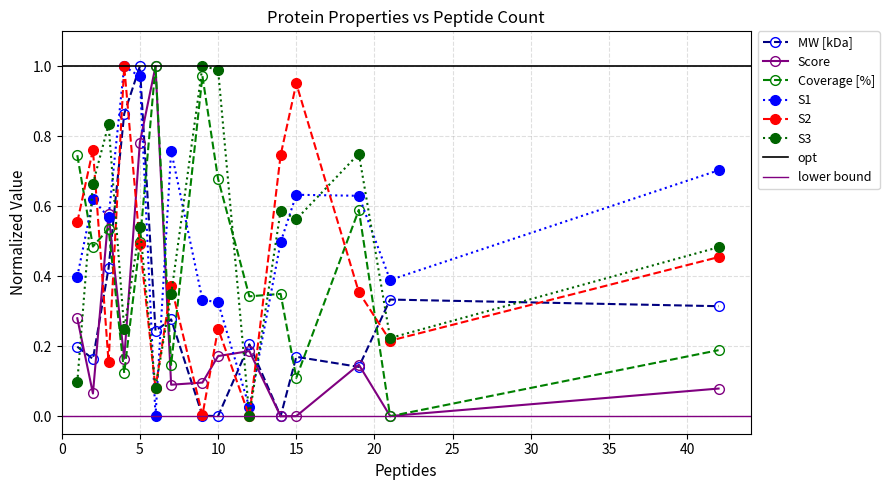

How many series are shown in this chart?

6